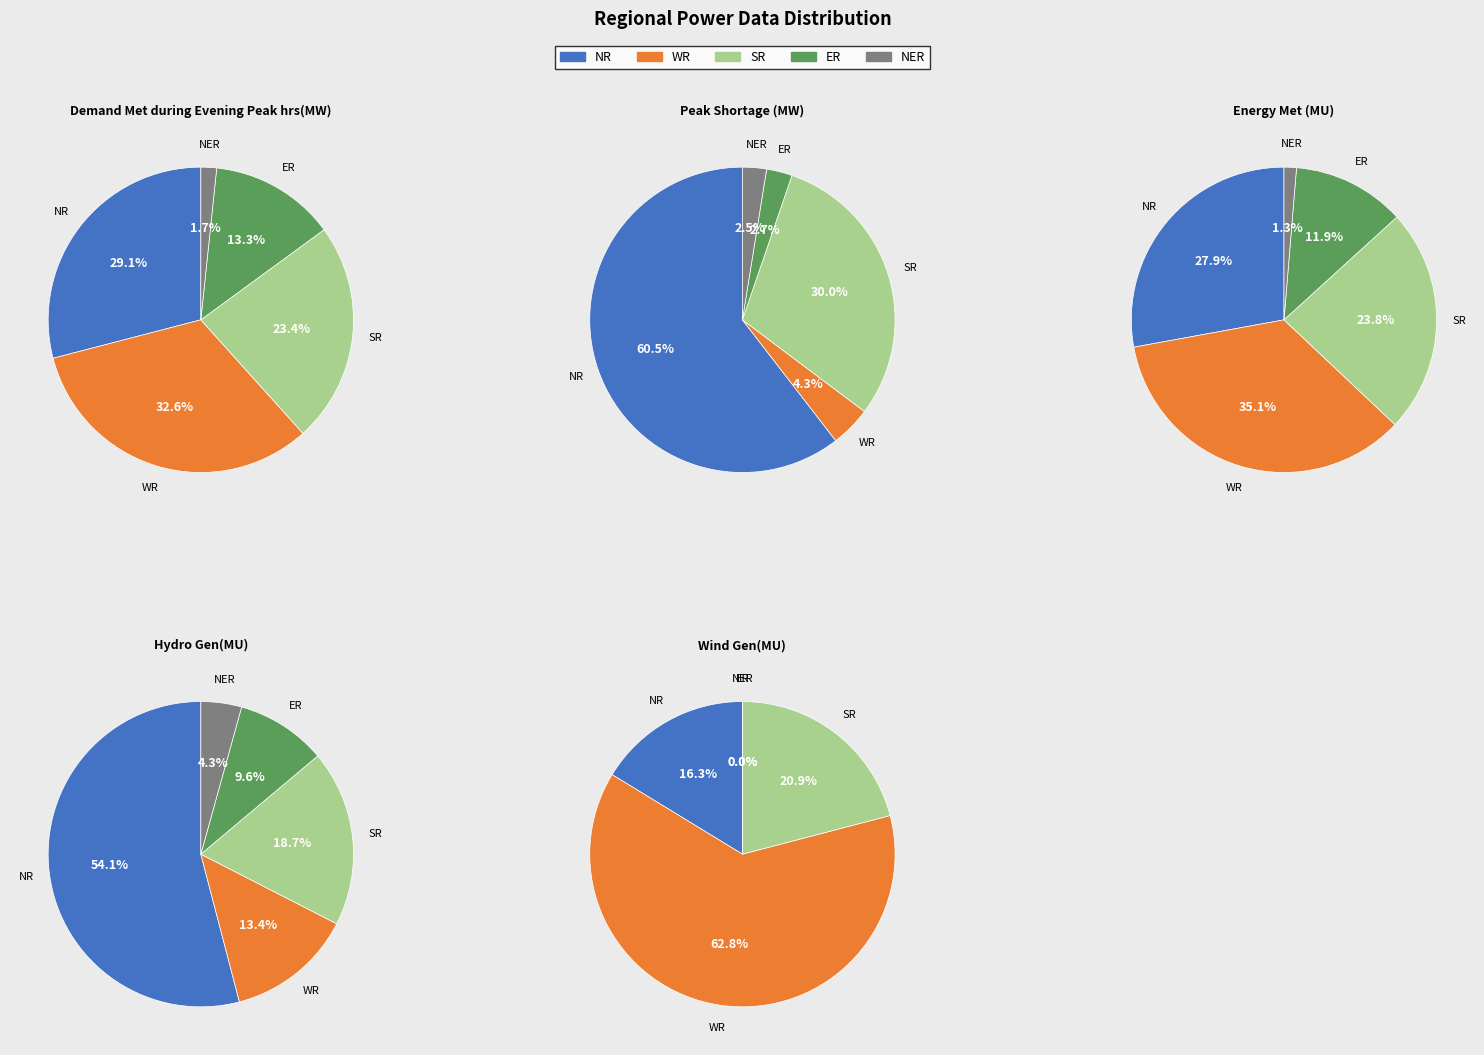

To the nearest percent, what is the difference between the largest and smallest slice percentages?

50%